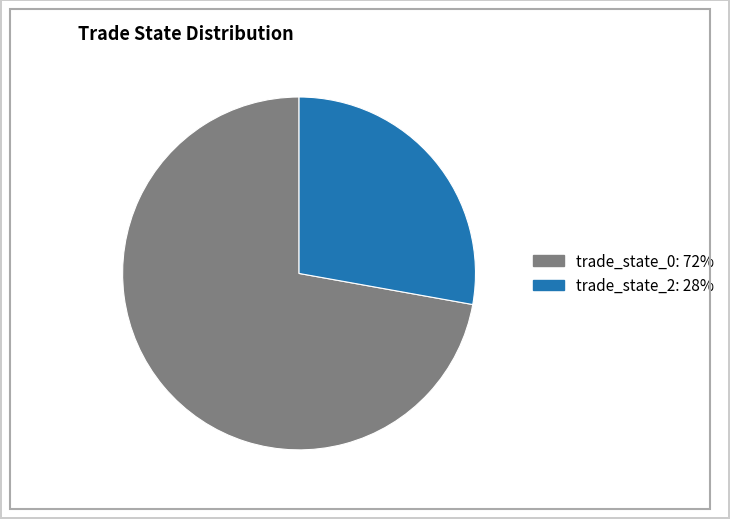

Which category has the biggest portion of the pie?

trade_state_0